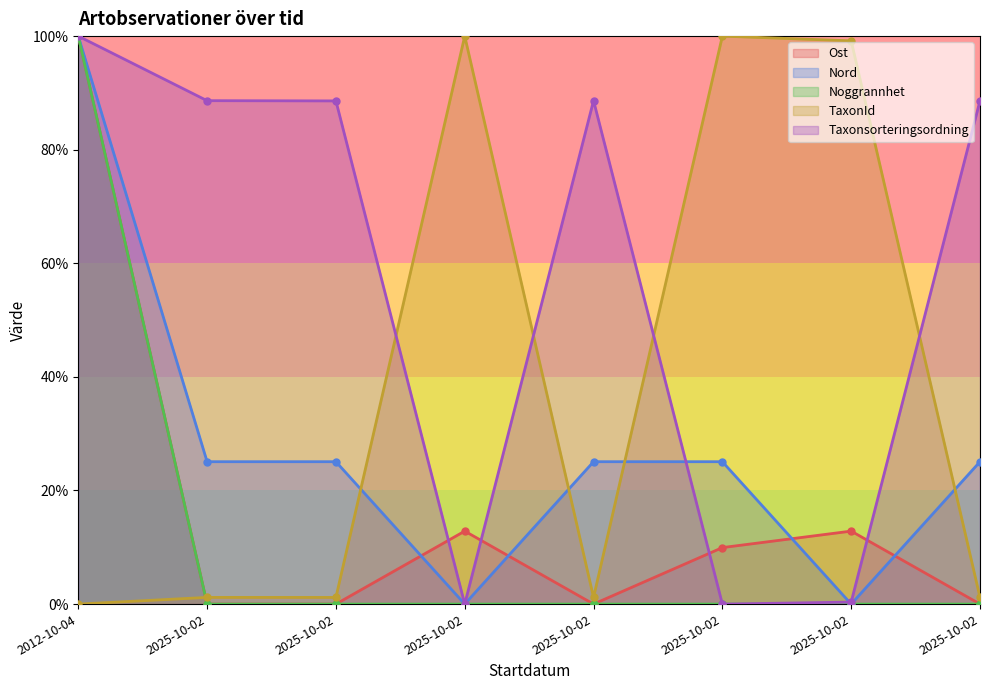

At how many categories does at least one series exceed 0?

8